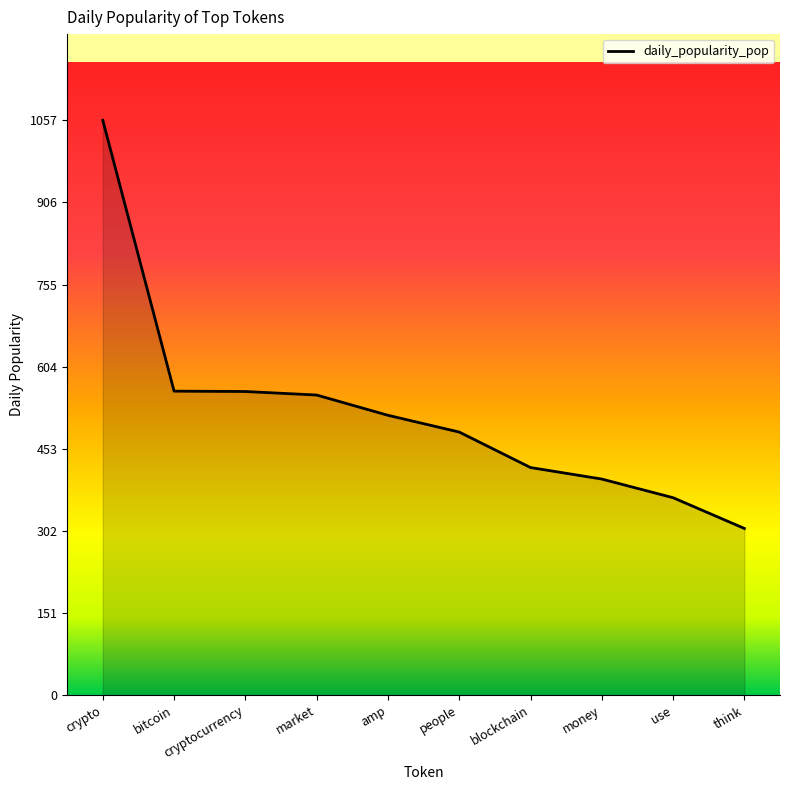

Is it true that the value at cryptocurrency is 935.6?

False